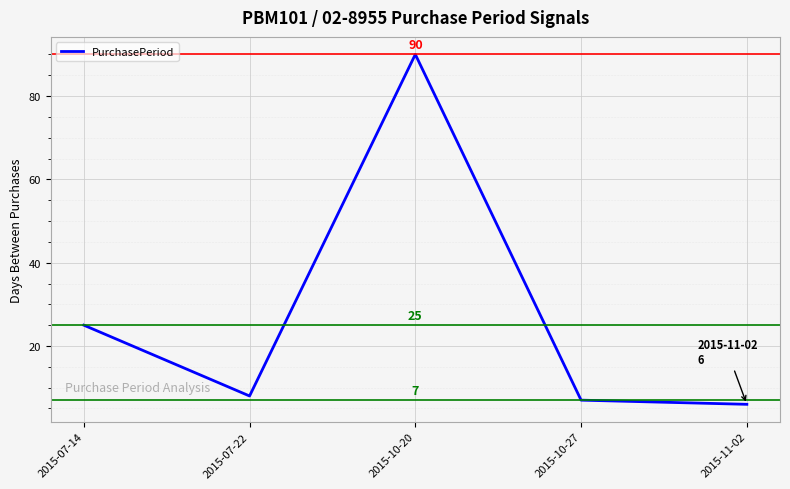

What position from the right is 2015-11-02?

1